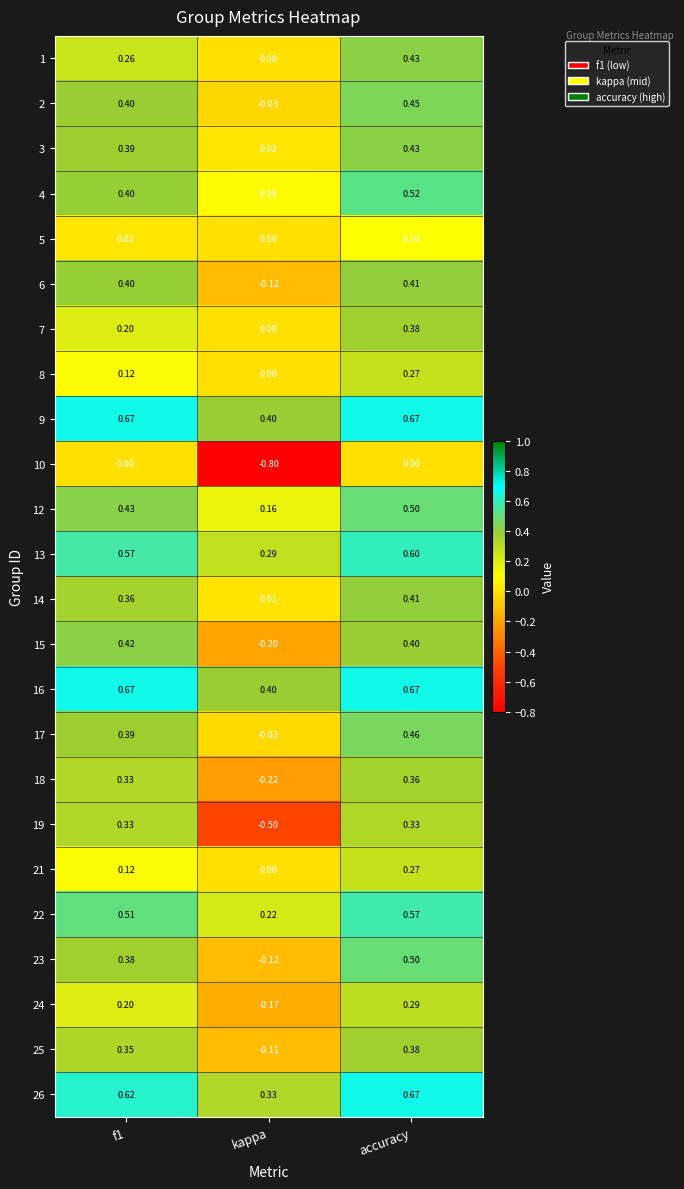

At which label does 25 reach its minimum?

kappa